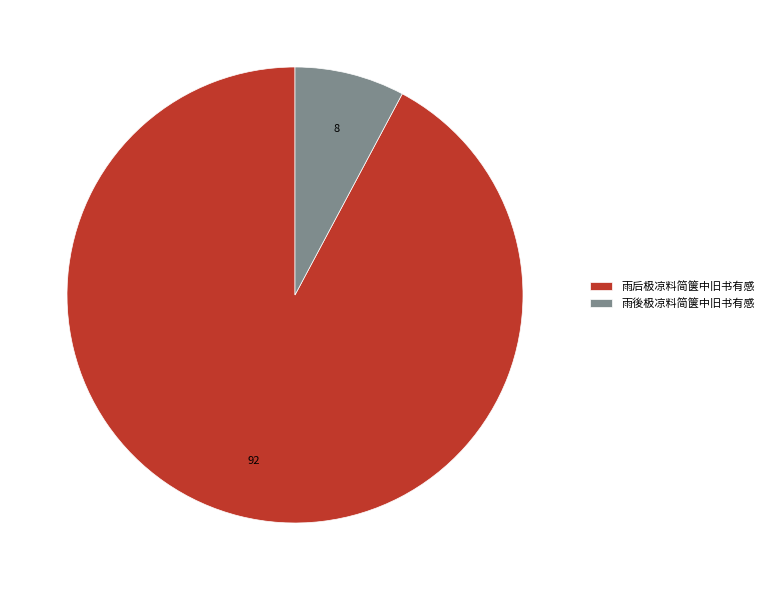

Is 雨後极凉料简箧中旧书有感 the majority of the pie?

No